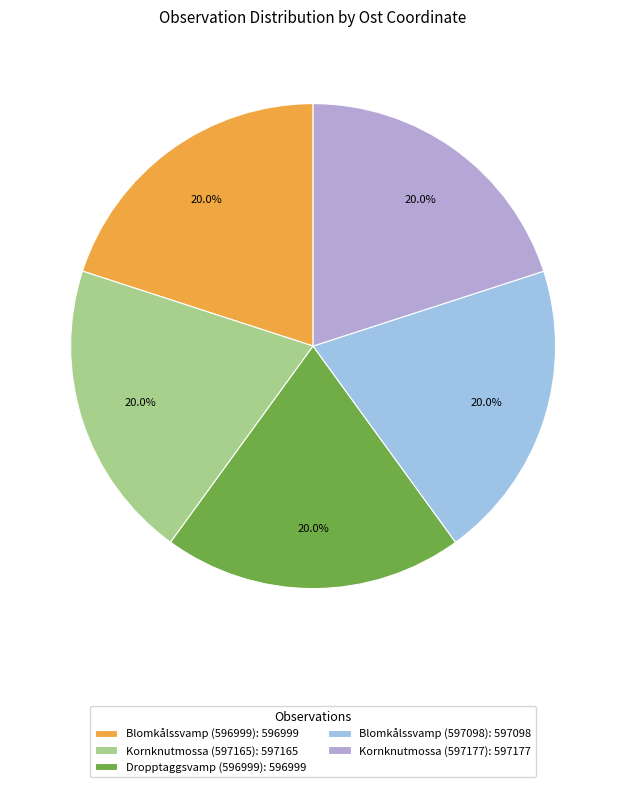

Do Dropptaggsvamp (596999) and Blomkålssvamp (596999) together represent more than half of the pie?

No